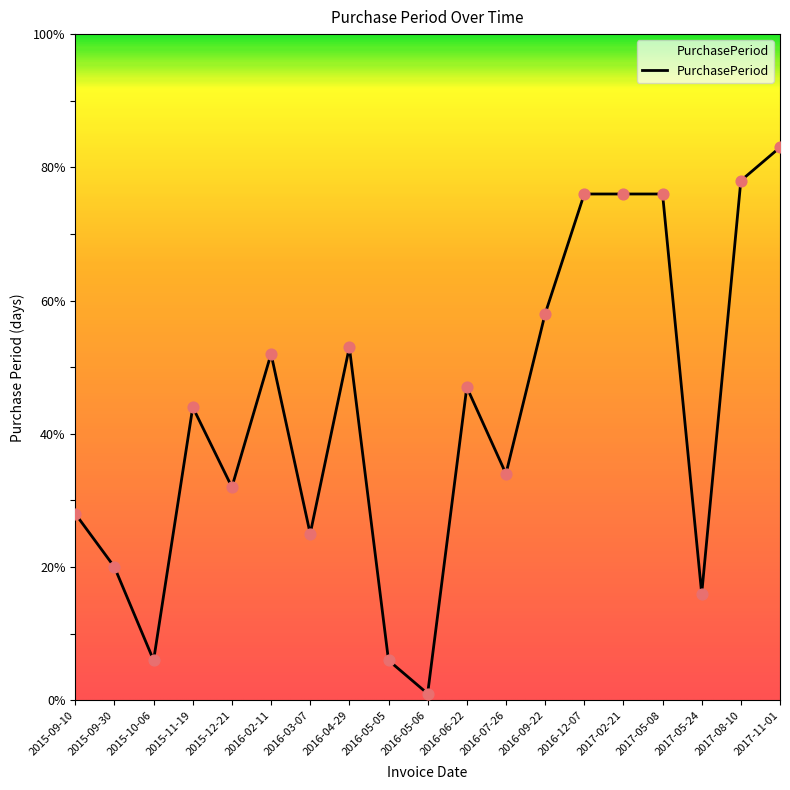

Between 2015-09-30 and 2015-10-06, which is larger?

2015-09-30